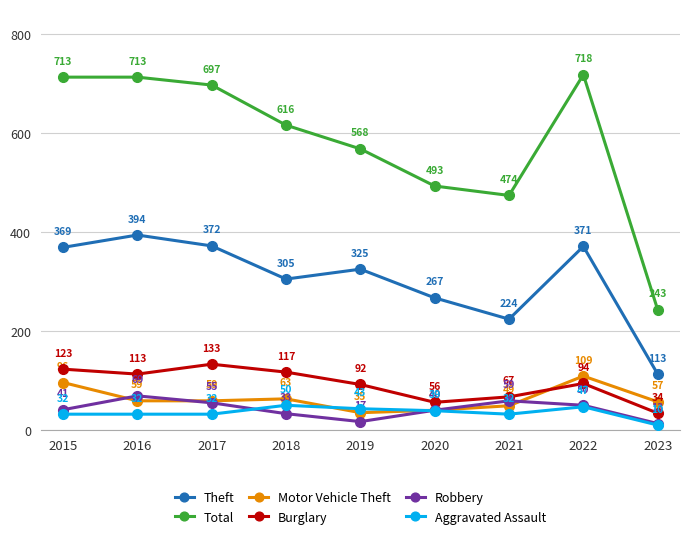

What is the minimum value shown in the chart?

10